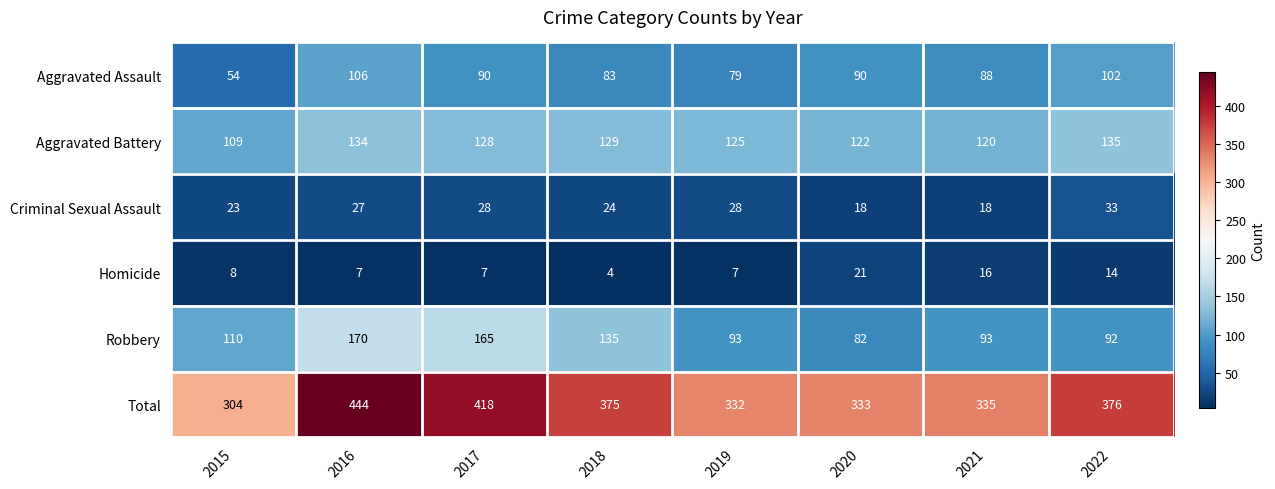

Rank the series by their maximum value, from highest to lowest.

Total, Robbery, Aggravated Battery, Aggravated Assault, Criminal Sexual Assault, Homicide